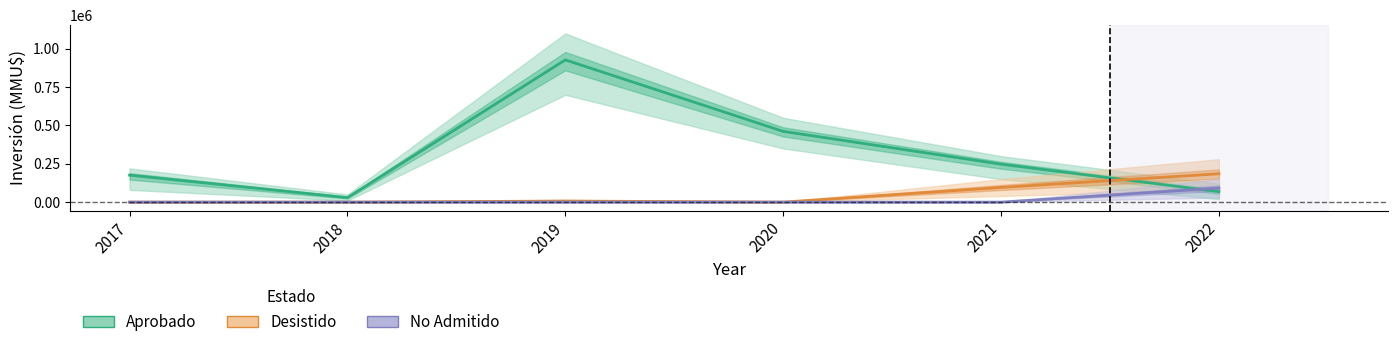

What value does the Aprobado series have at 2017, to the nearest 100?

176000